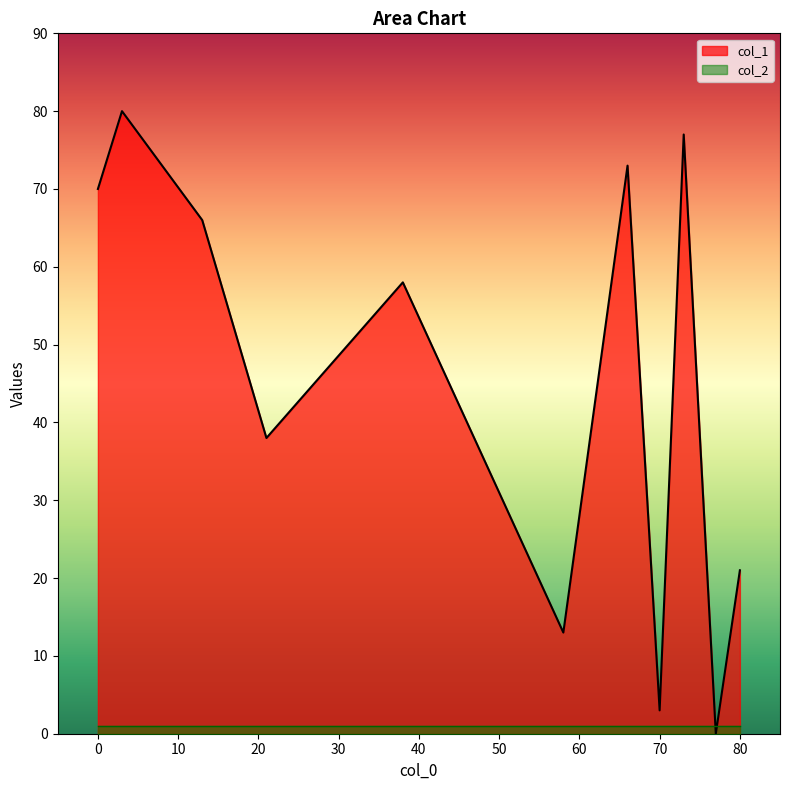

Which category has the highest value in the col_2 series?

66